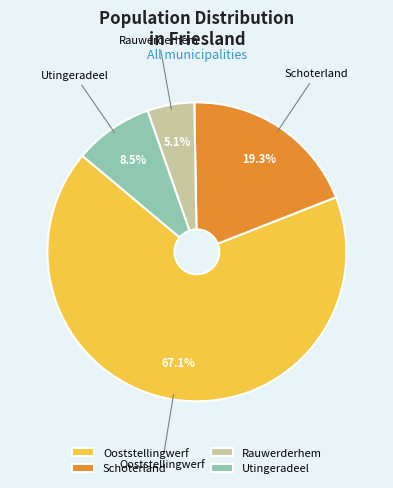

How many slices are in this pie chart?

4